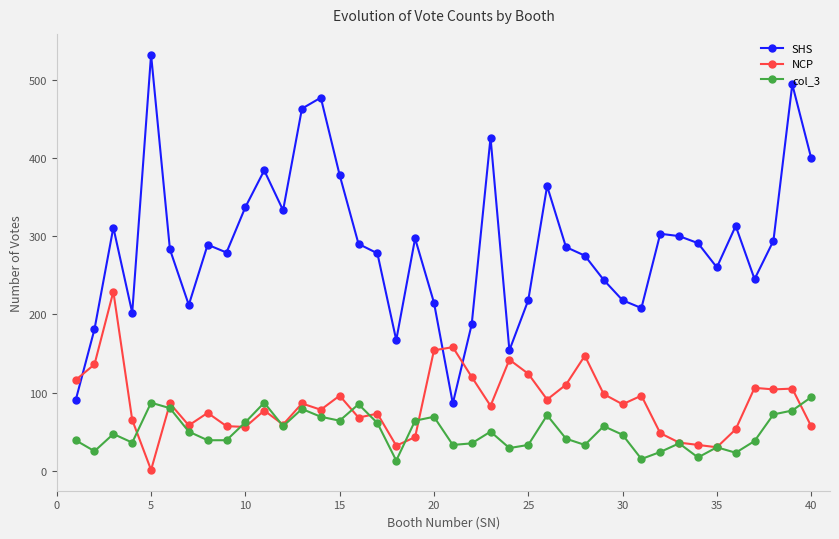

True or false: col_3 has more than 2 points higher than both neighbors.

True